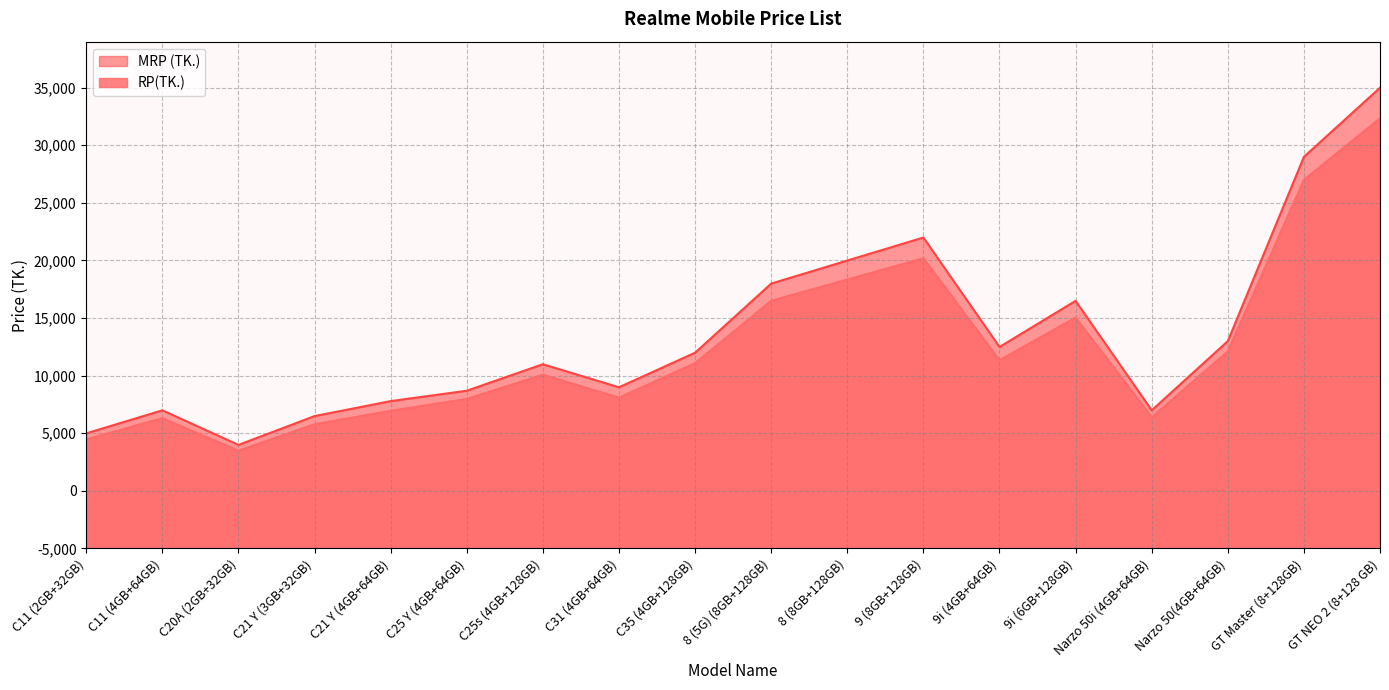

What are all the series names shown in the legend?

MRP (TK.), RP(TK.)